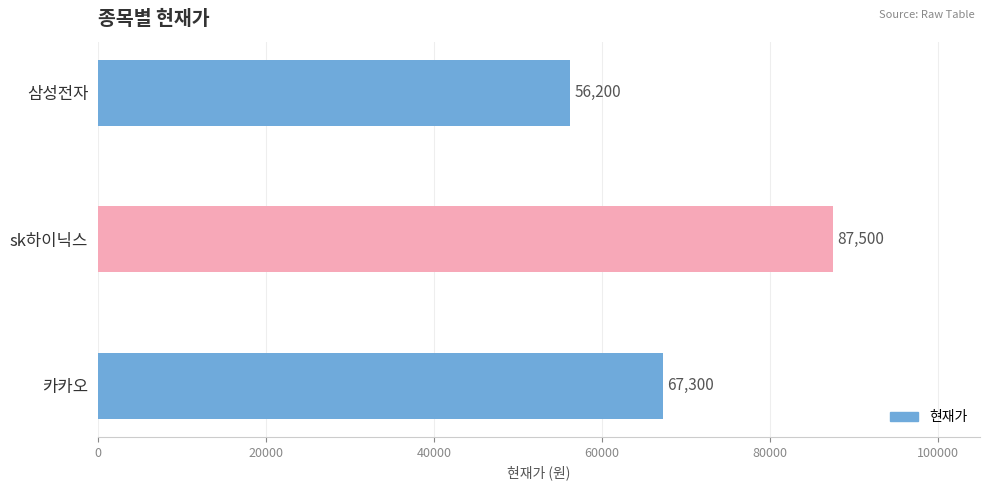

What is the change in value from sk하이닉스 to 카카오?

-20200